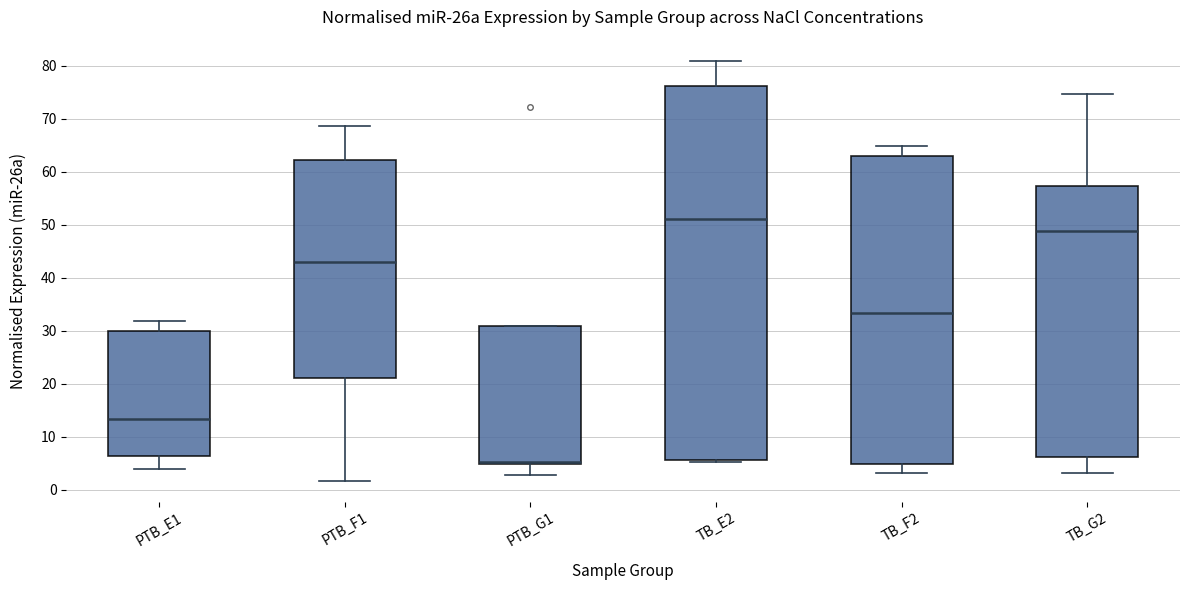

Reading left to right, transcribe this box plot: for each box, give where its median line is, the range the box spans, and where its two whiskers end, as read against the y-axis. The values are not printed on the chart, so give them approximately, as read against the axis.

PTB_E1: median 13, box 6 to 30, whiskers 4 to 32
PTB_F1: median 43, box 21 to 62, whiskers 2 to 69
PTB_G1: median 5 (just above the box's lower edge), box 5 to 31, whiskers 3 to 31
TB_E2: median 51, box 6 to 76, whiskers 5 to 81
TB_F2: median 33, box 5 to 63, whiskers 3 to 65
TB_G2: median 49, box 6 to 57, whiskers 3 to 75